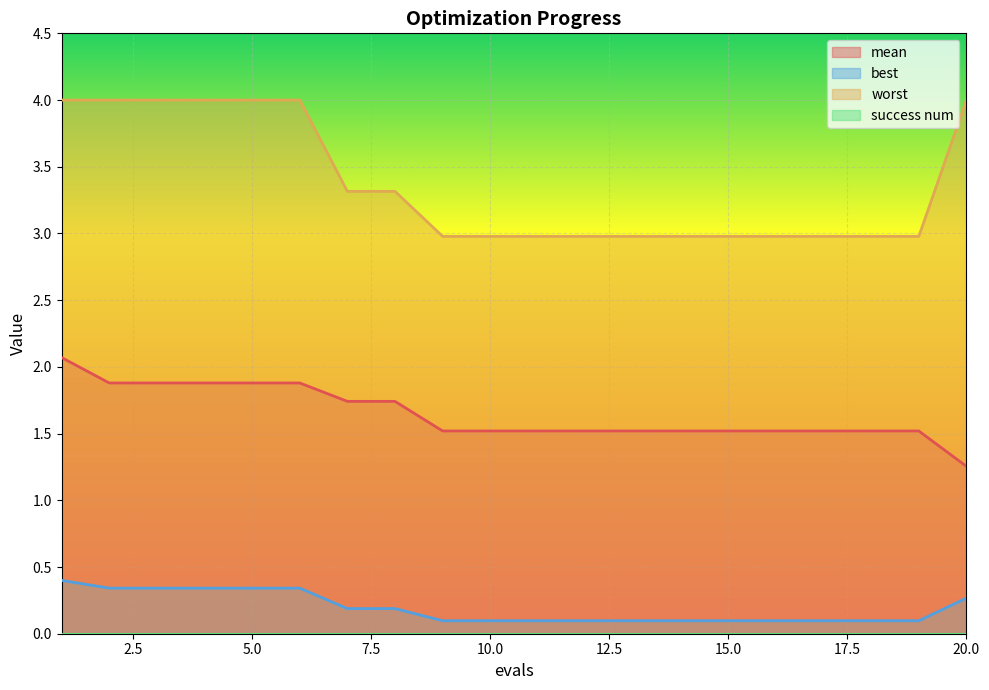

True or false: mean and best cross at least once.

False